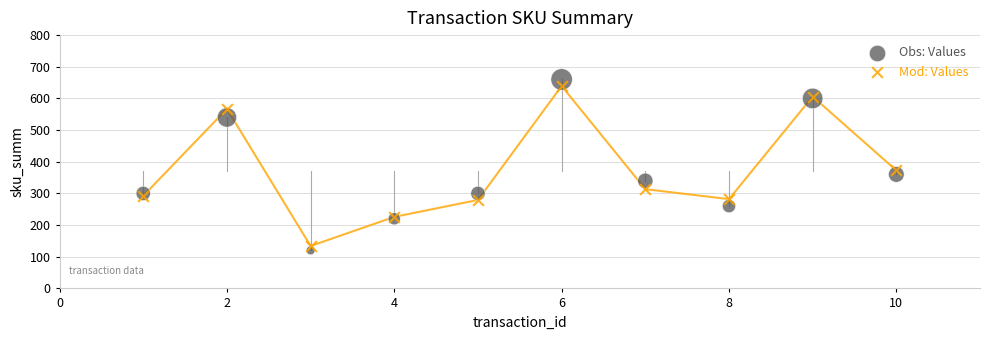

Across all series, what Y value is closest to 390?

372.5